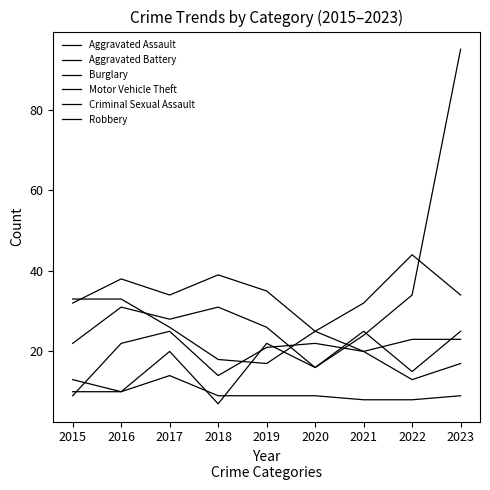

Reading right to left, extract all data points from this chart.

Aggravated Assault: 25	15	25	16	22	7	20	10	13
Aggravated Battery: 17	13	20	22	21	14	25	22	9
Burglary: 34	44	32	25	35	39	34	38	32
Motor Vehicle Theft: 95	34	24	16	26	31	28	31	22
Criminal Sexual Assault: 9	8	8	9	9	9	14	10	10
Robbery: 23	23	20	25	17	18	26	33	33